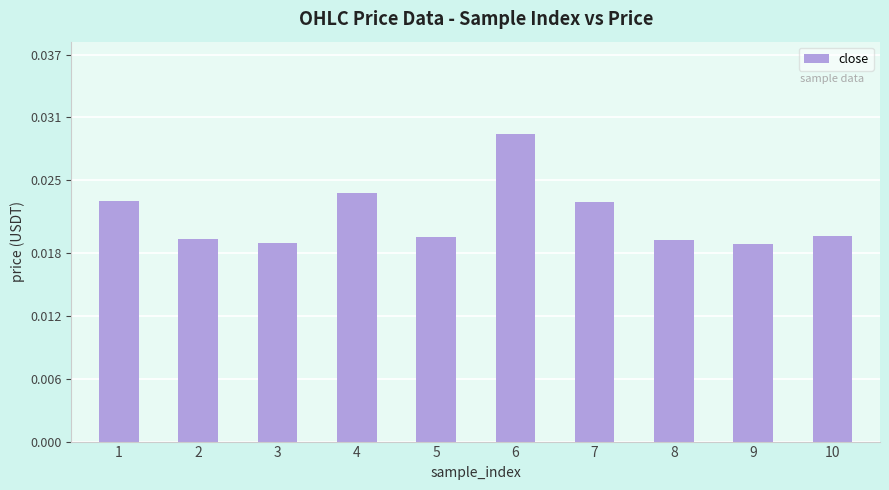

Which has a higher value, 7 or 6?

6